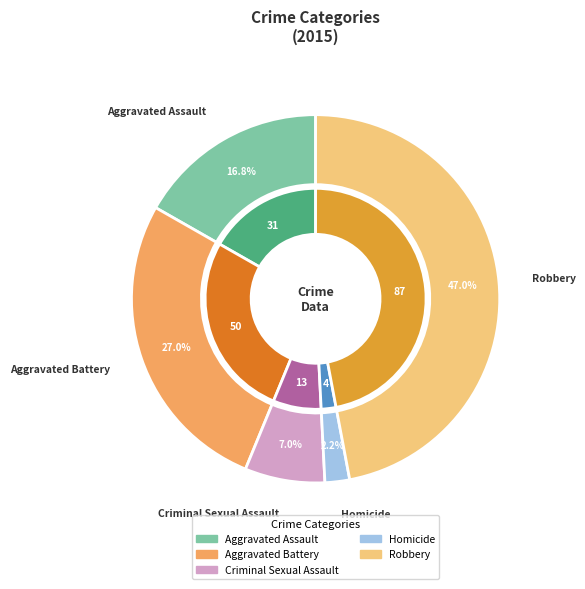

Does Aggravated Battery account for over 50% of the chart?

No